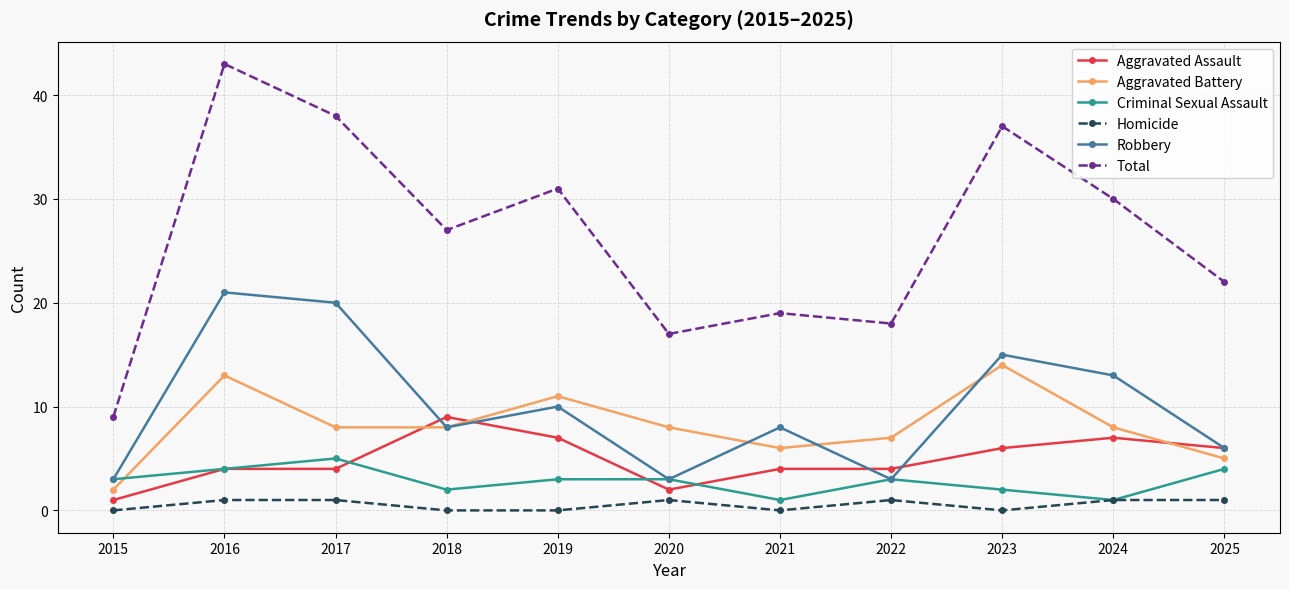

Is it true that Robbery equals 14 at 2016?

False